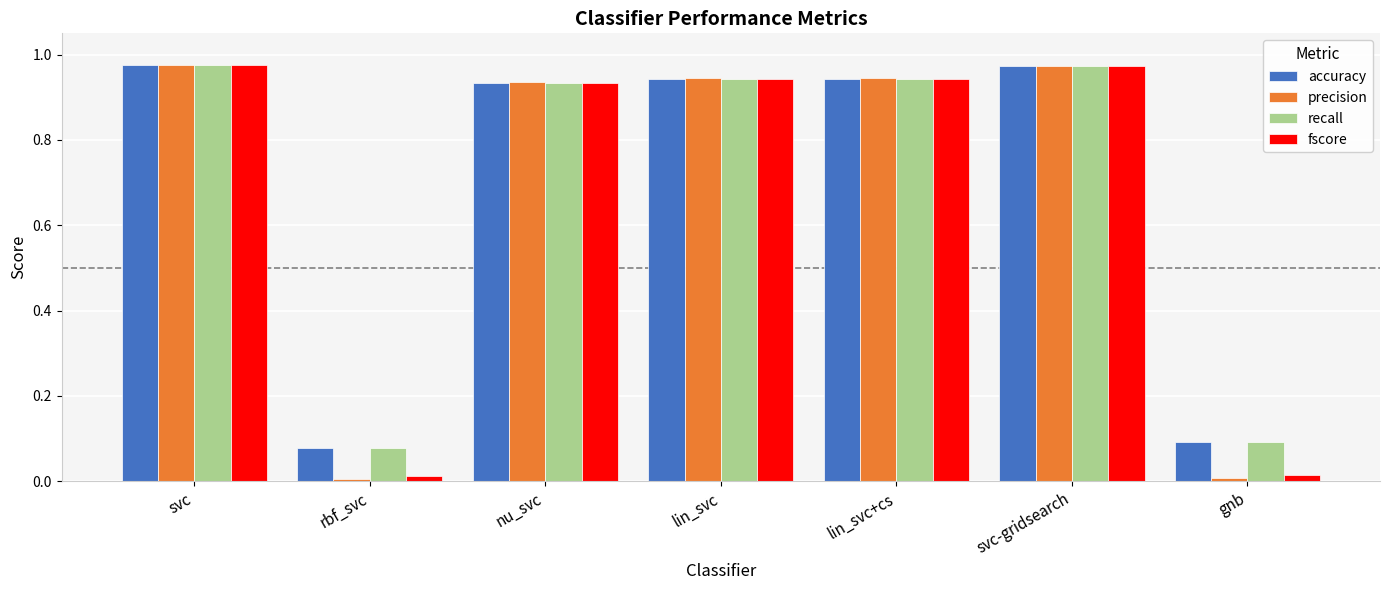

Which series has the widest spread of values?

precision